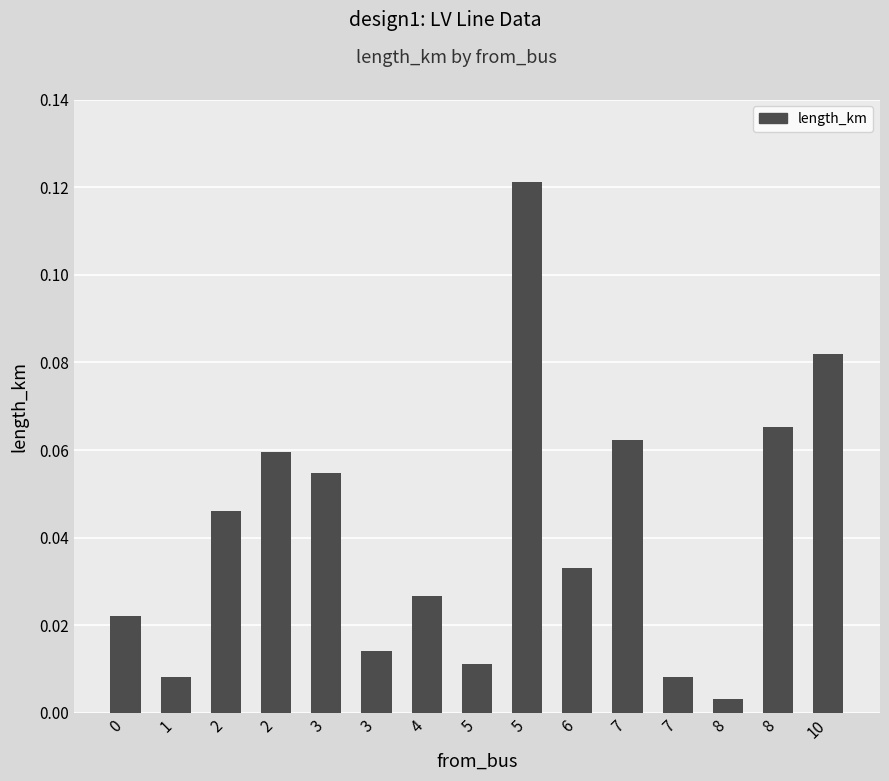

List the labels in order of value, smallest first.

8, 1, 7, 5, 3, 0, 4, 6, 2, 3, 2, 7, 8, 10, 5